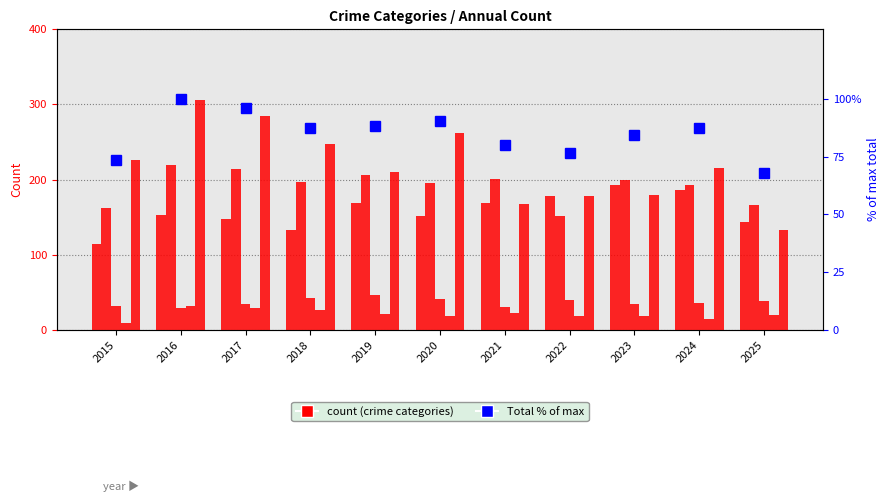

Is it true that Criminal Sexual Assault equals 38.0 at 2025?

True